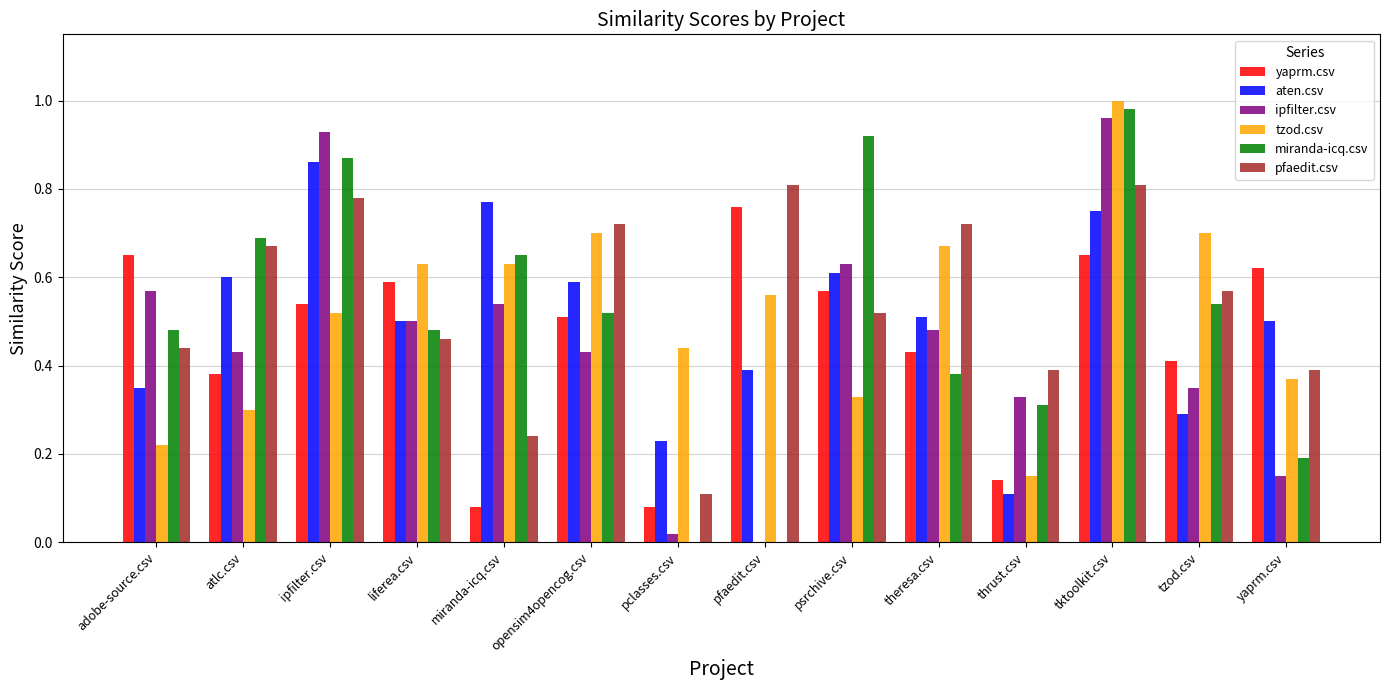

How many data points in ipfilter.csv are above 0?

13